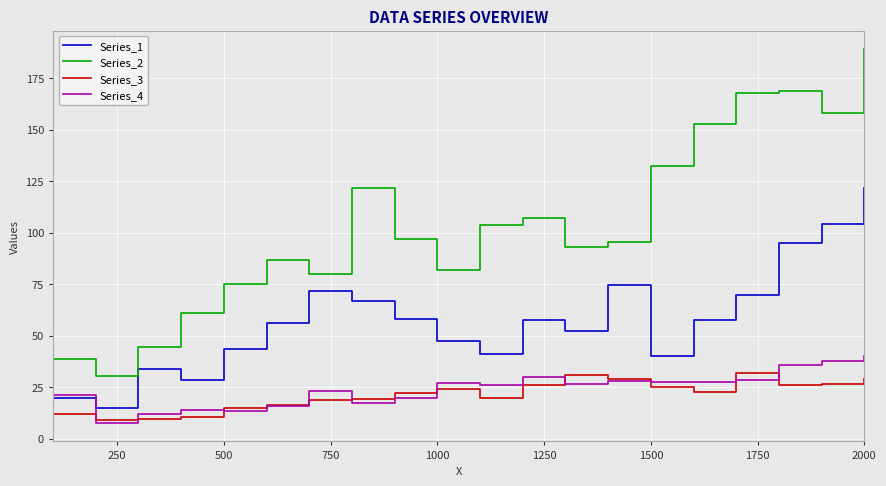

List the series in order of their peak value, highest first.

Series_2, Series_1, Series_4, Series_3